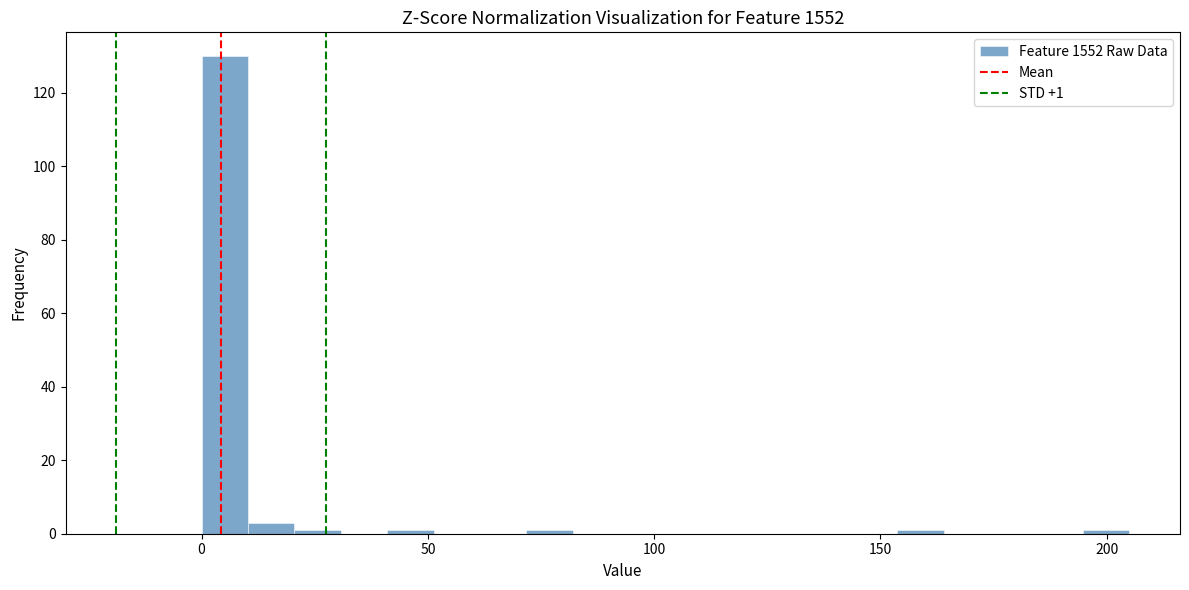

Around what value on the x-axis is the tallest bar? Give the approximate position of its centre, as read against the axis.

5